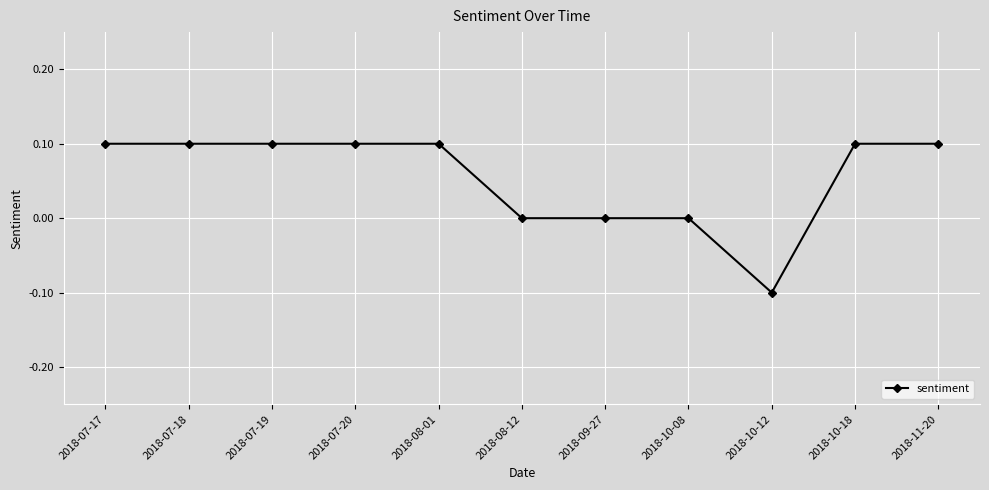

The value at 2018-11-20 is 0.0. True or false?

False